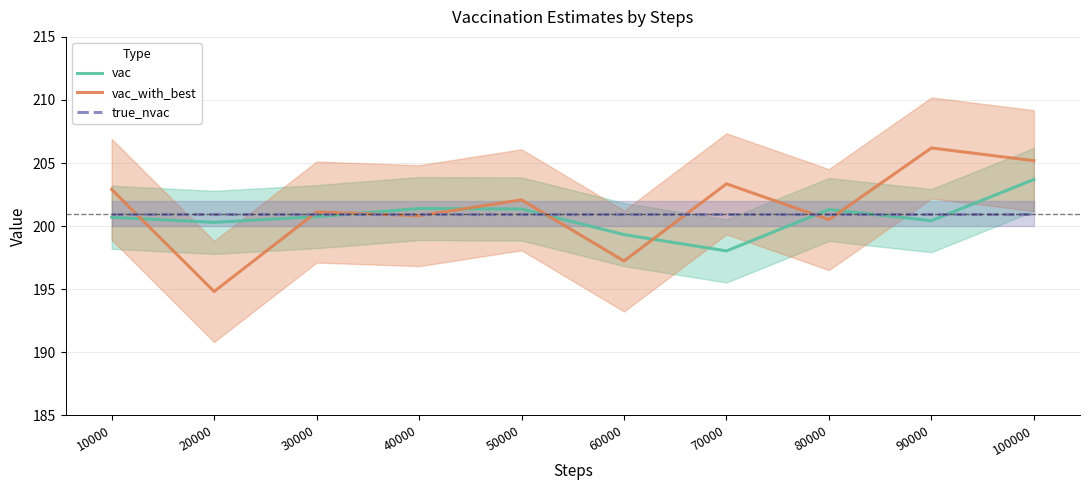

What is the difference between the highest and lowest values at 100000?

4.2